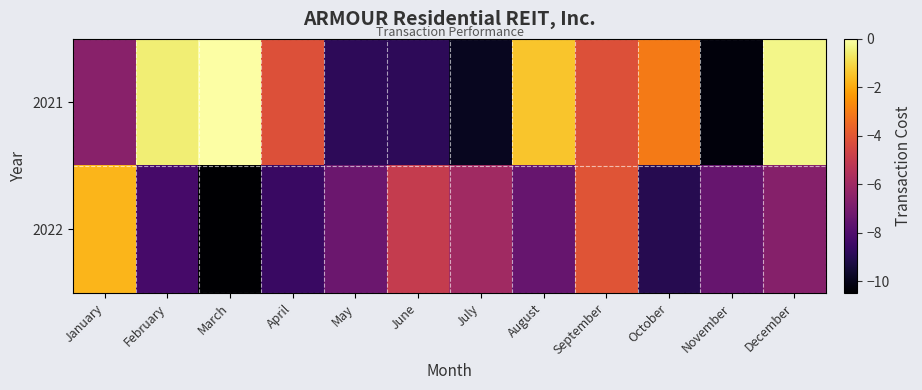

What is the spread (max minus min) of values at October?

6.0